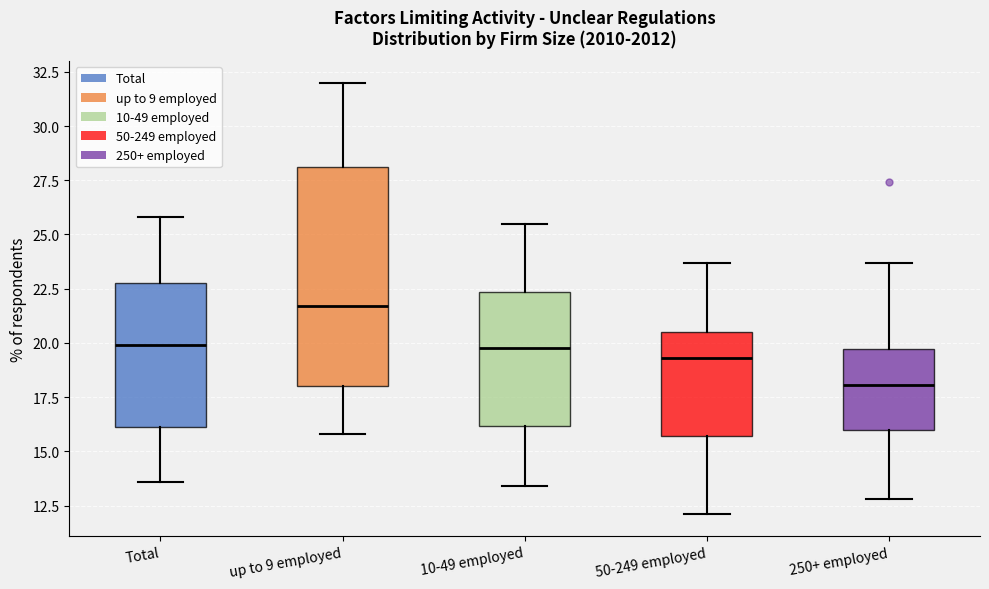

Which box is the tallest, from its lower edge to its upper edge?

up to 9 employed